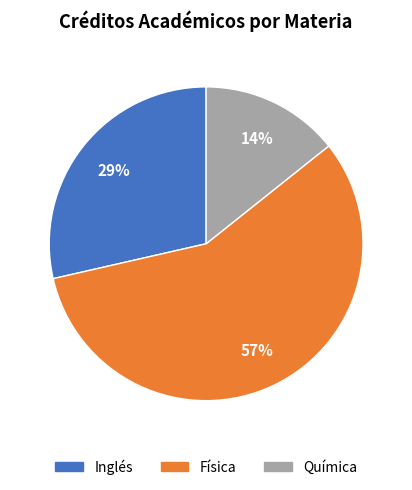

Is the sum of Química and Inglés greater than half?

No